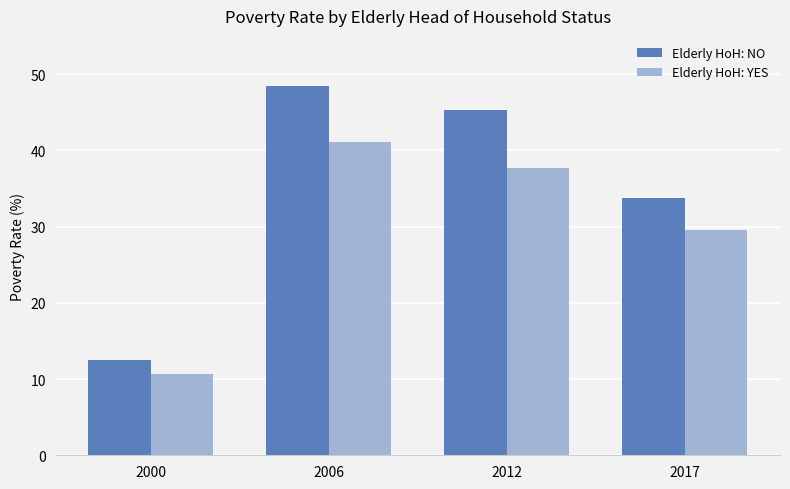

At which label does Elderly HoH: NO first exceed 45?

2006